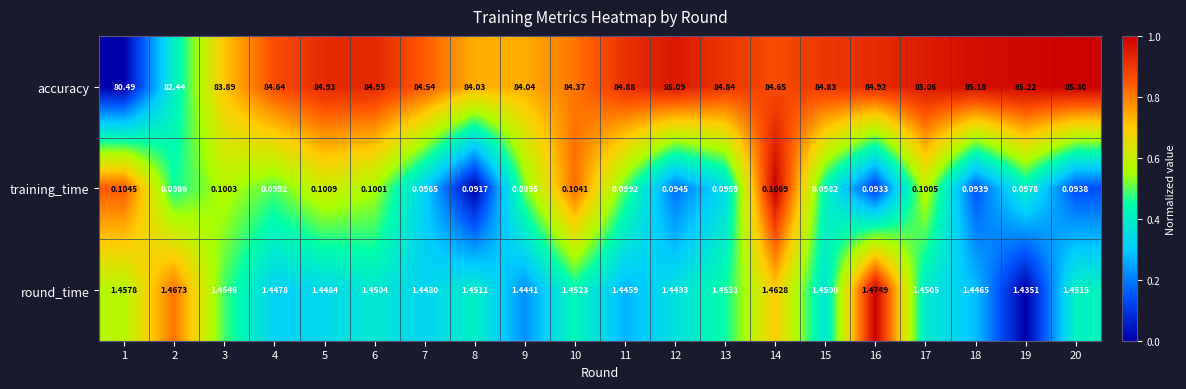

At how many categories does at least one series exceed 0?

20